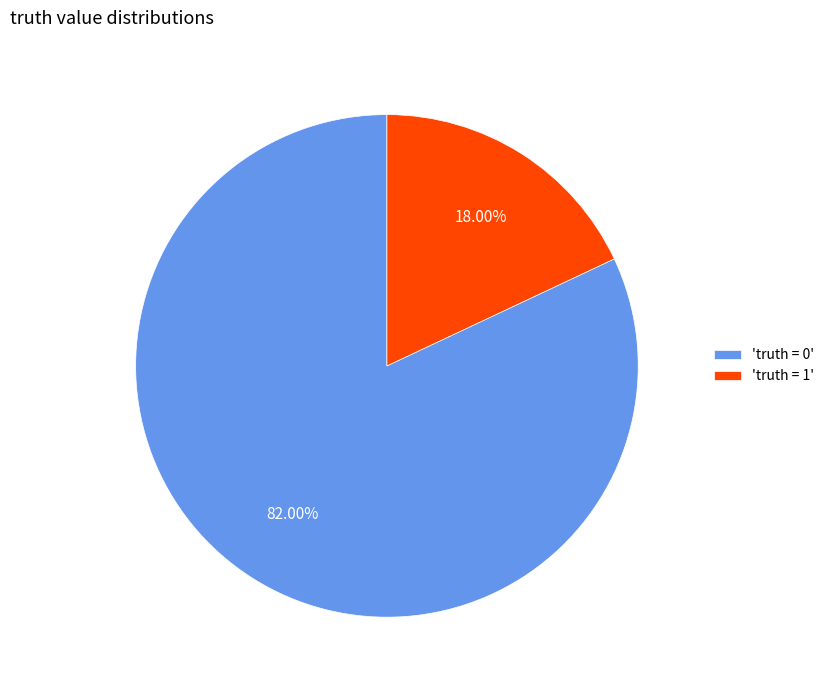

Combined, do 'truth = 1' and 'truth = 0' account for over 50%?

Yes